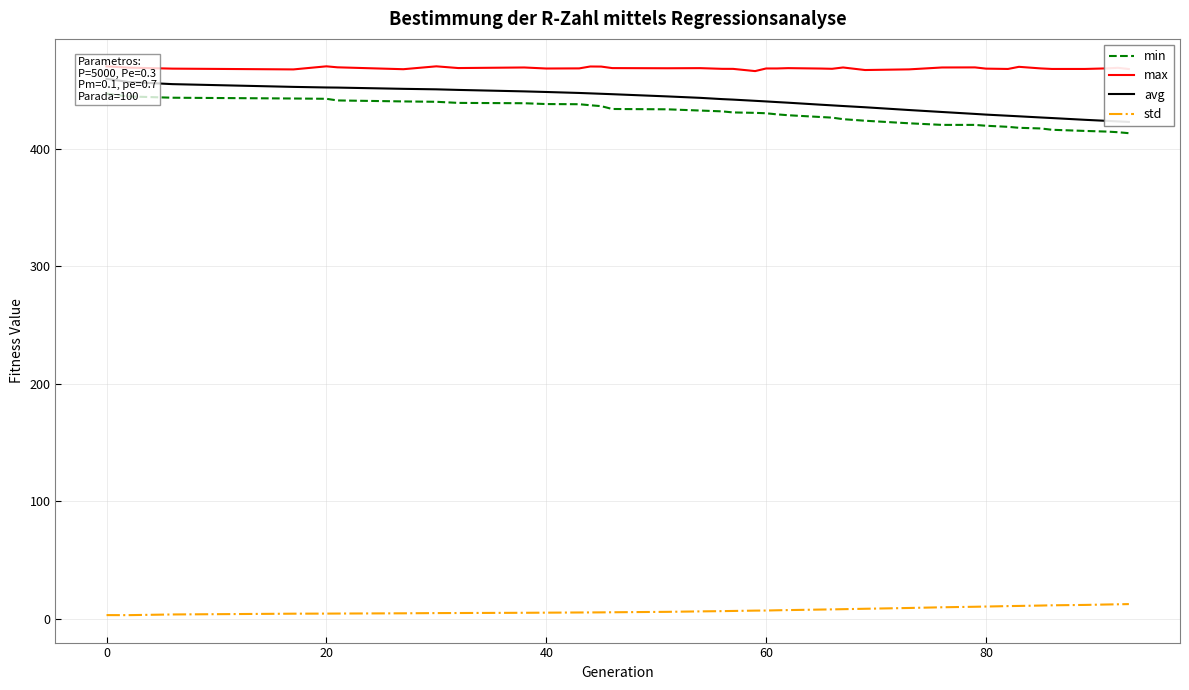

Is this an area chart (filled region under the line)?

No